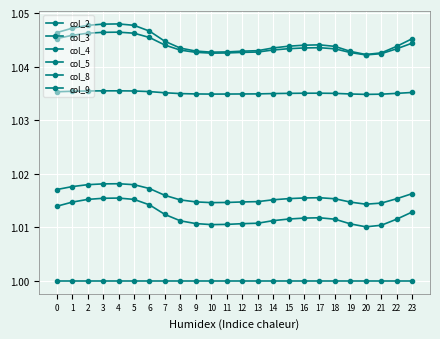

At which label does col_9 reach its peak?

4